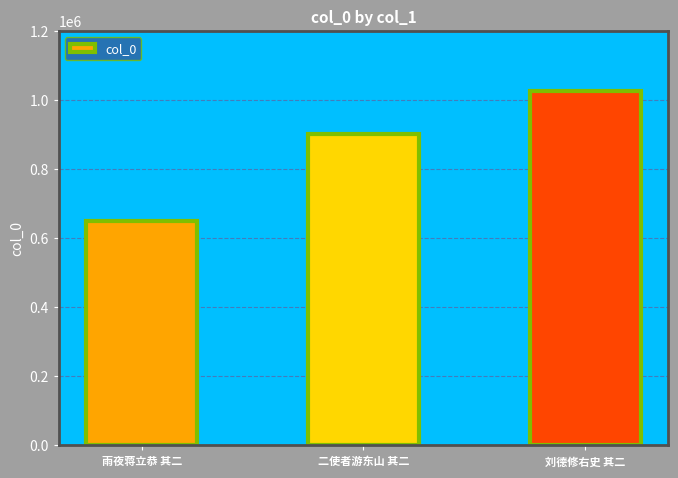

What is the label of the 1st bar from the left?

雨夜蒋立恭 其二